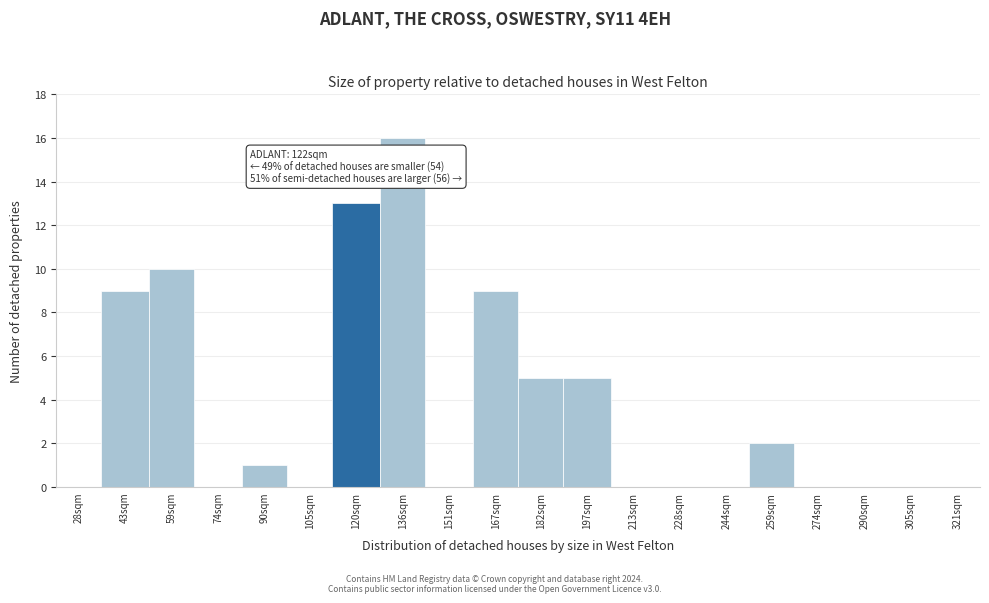

Reading right to left, what are all the values shown in this chart?

321sqm=0	305sqm=0	290sqm=0	274sqm=0	259sqm=2	244sqm=0	228sqm=0	213sqm=0	197sqm=5	182sqm=5	167sqm=9	151sqm=0	136sqm=16	120sqm=13	105sqm=0	90sqm=1	74sqm=0	59sqm=10	43sqm=9	28sqm=0